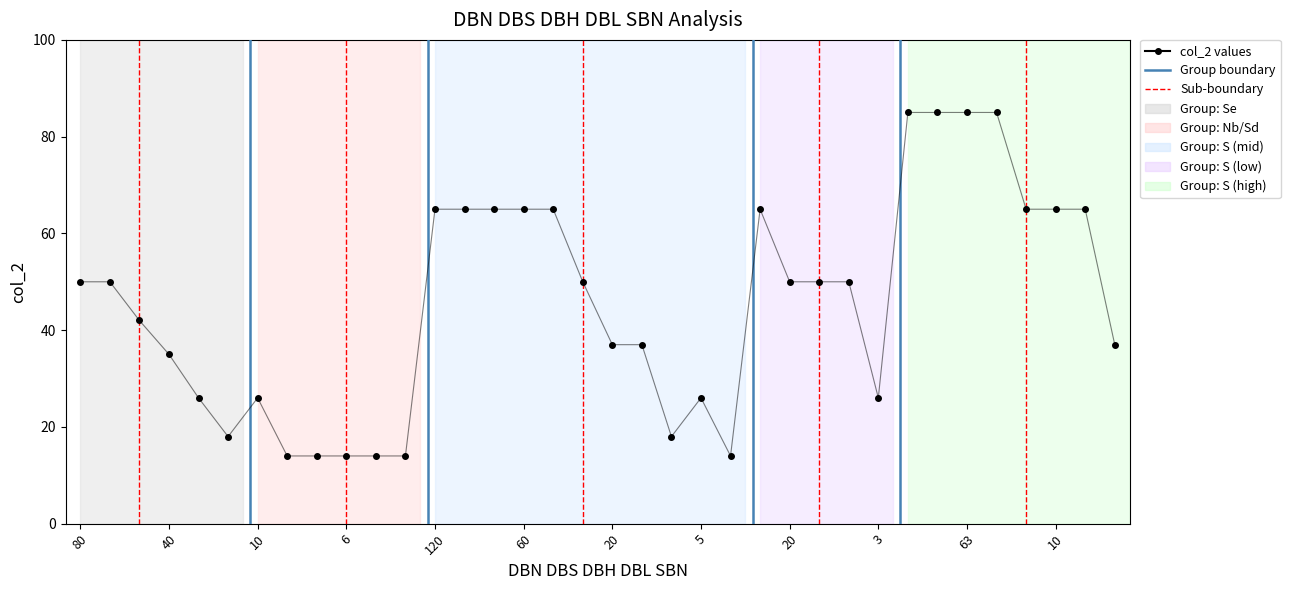

What is the average value?

45